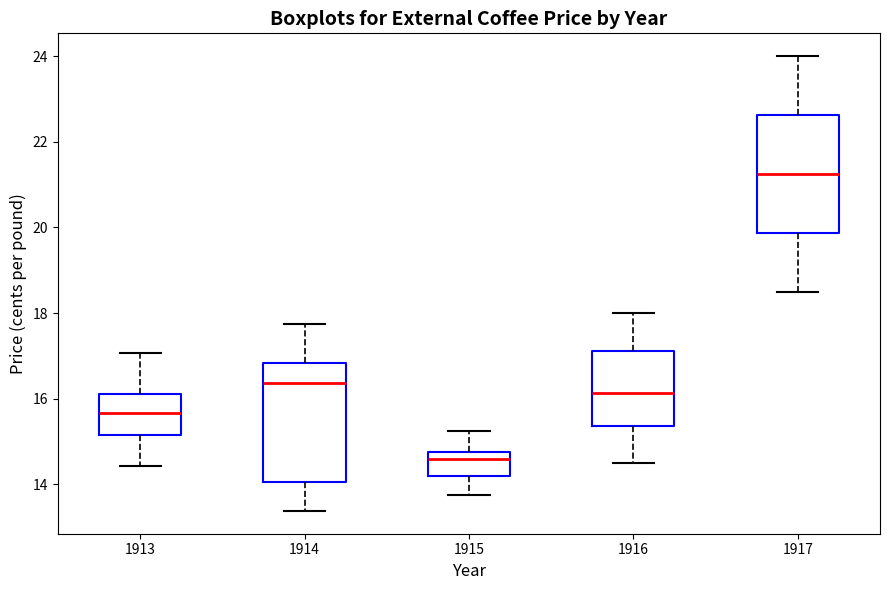

Which box's median line is the highest?

1917